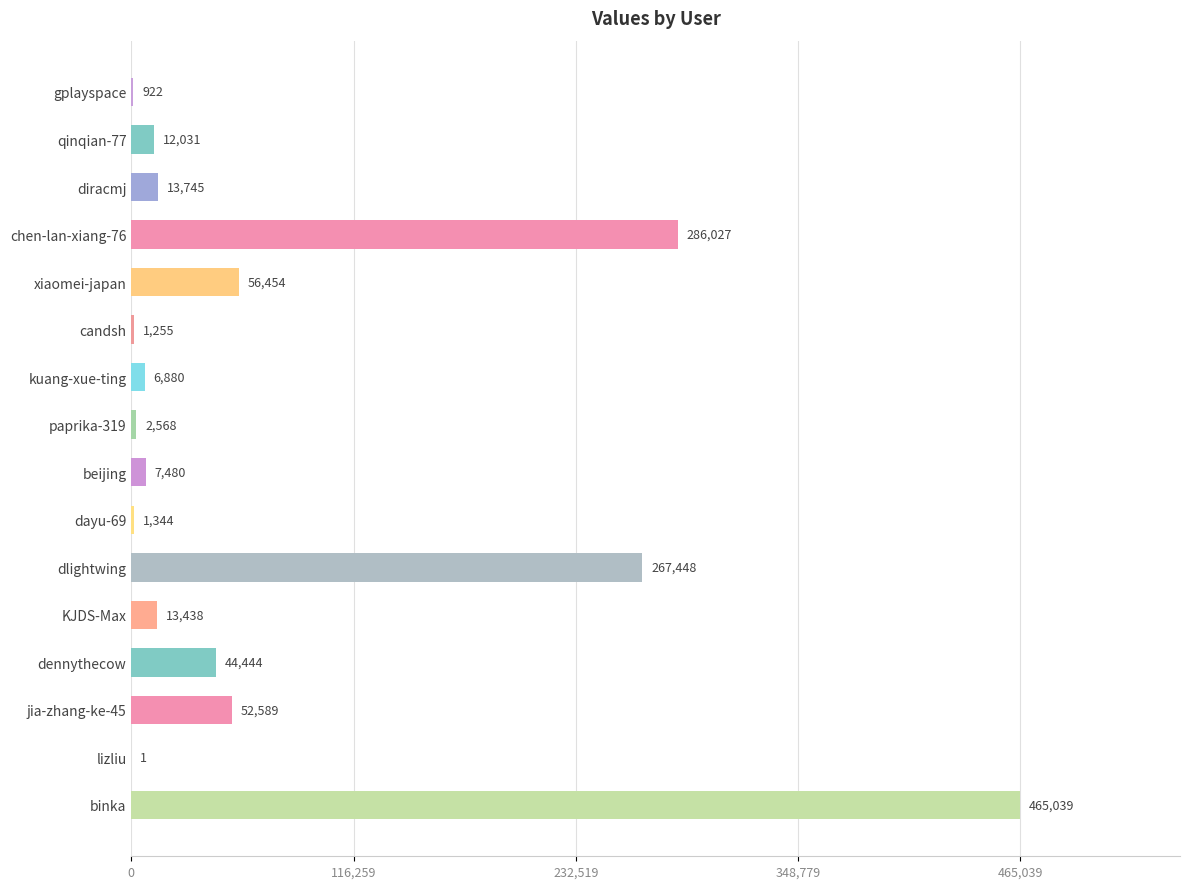

Which label corresponds to the largest value in the chart?

binka